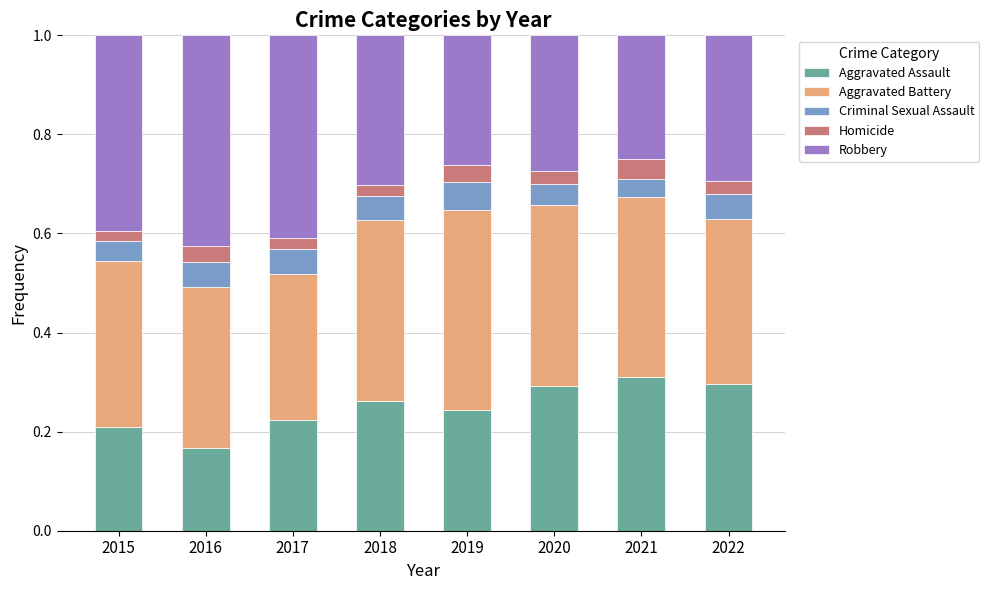

The value of Aggravated Assault at 2020 is 0.4. True or false?

False